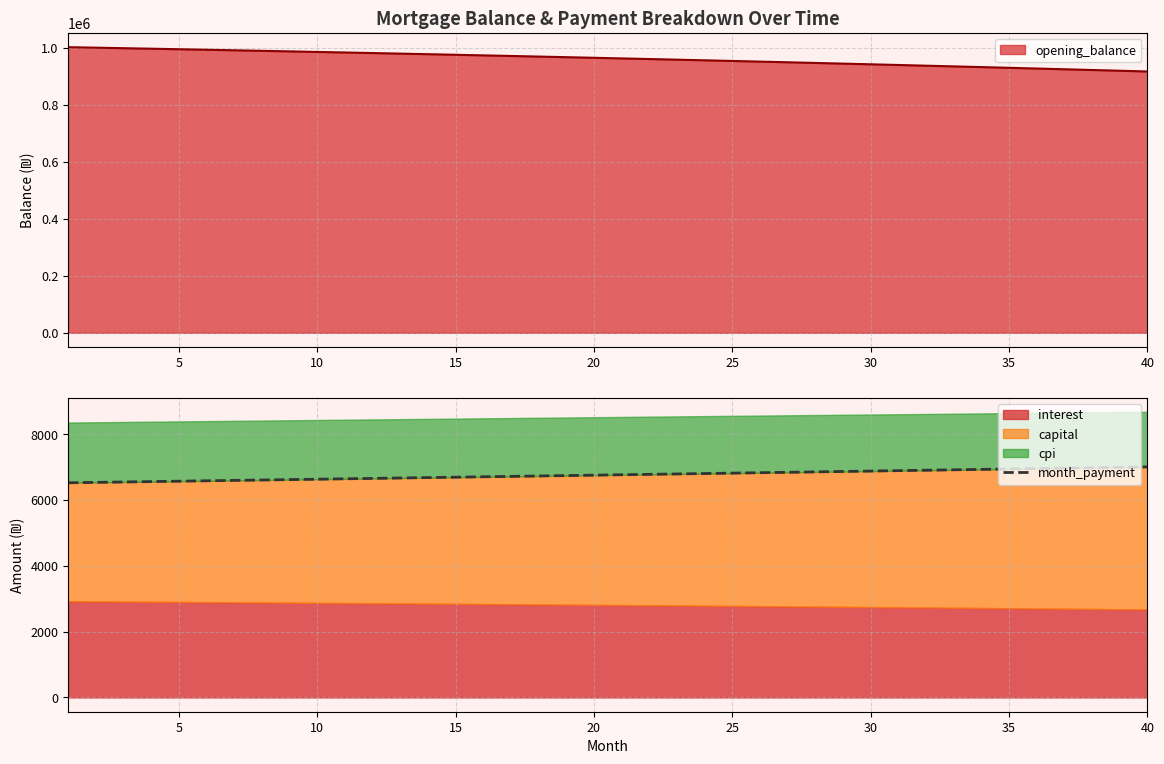

What is the maximum value for opening_balance?

1001833.3